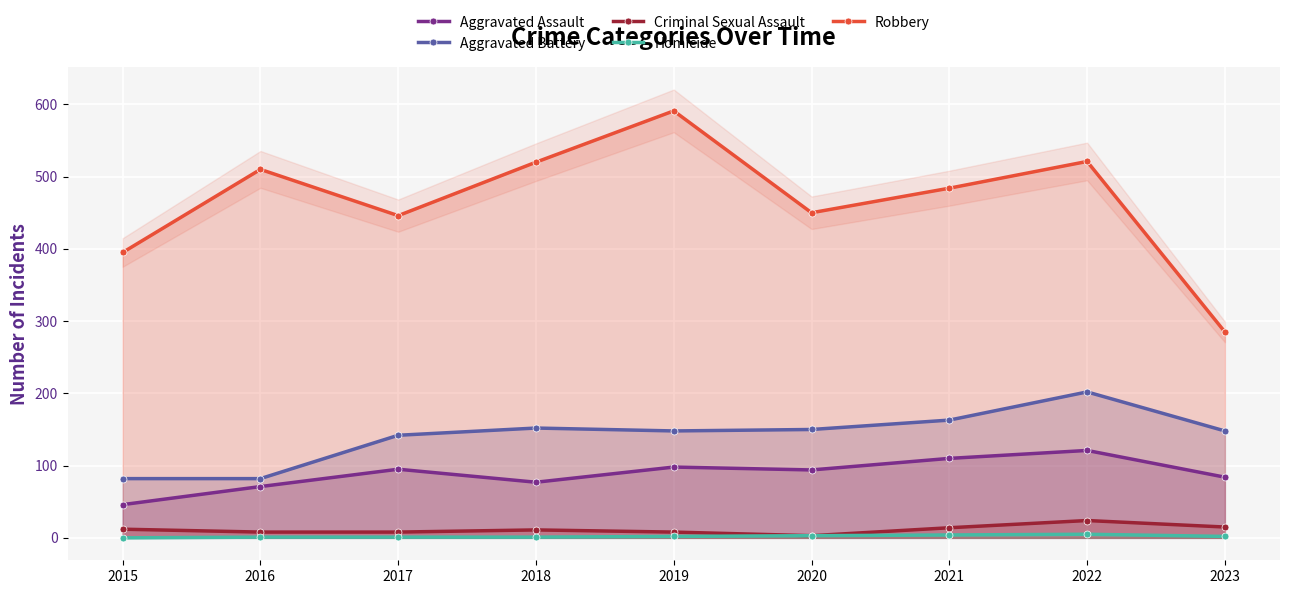

Count the number of data series in this chart.

5